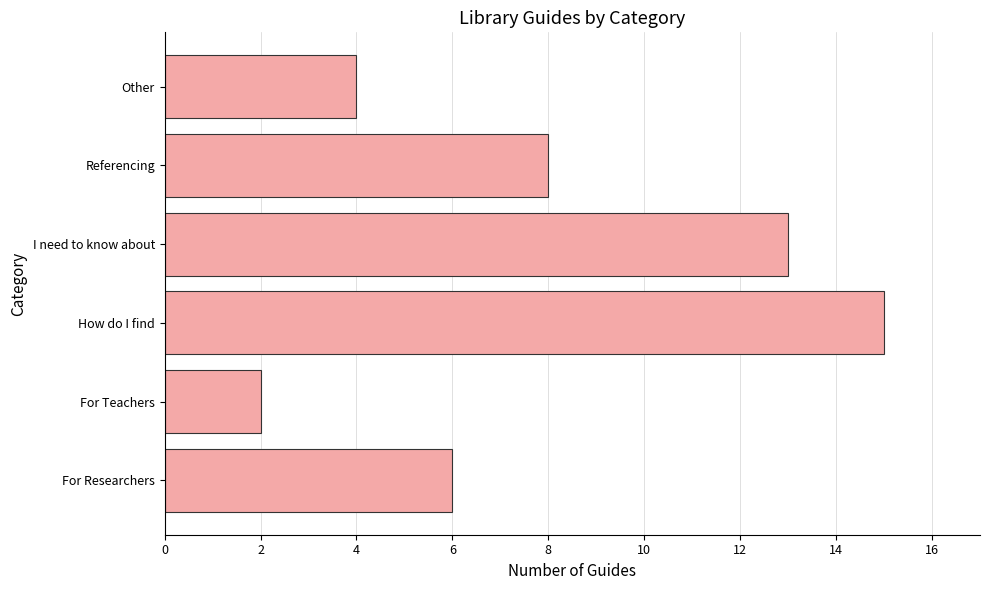

Which category has the highest value across all series?

How do I find